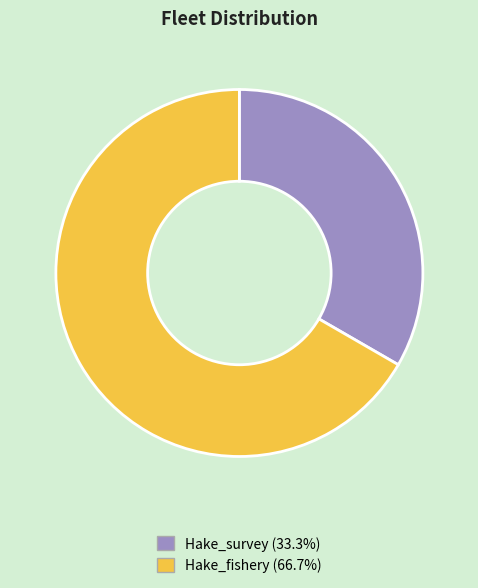

Between Hake_survey and Hake_fishery, which is larger?

Hake_fishery